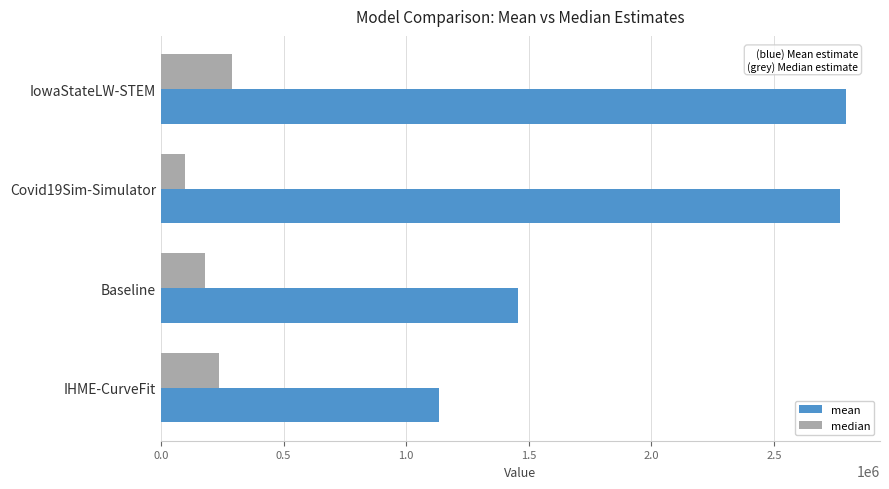

At how many categories does at least one series exceed 279613?

4